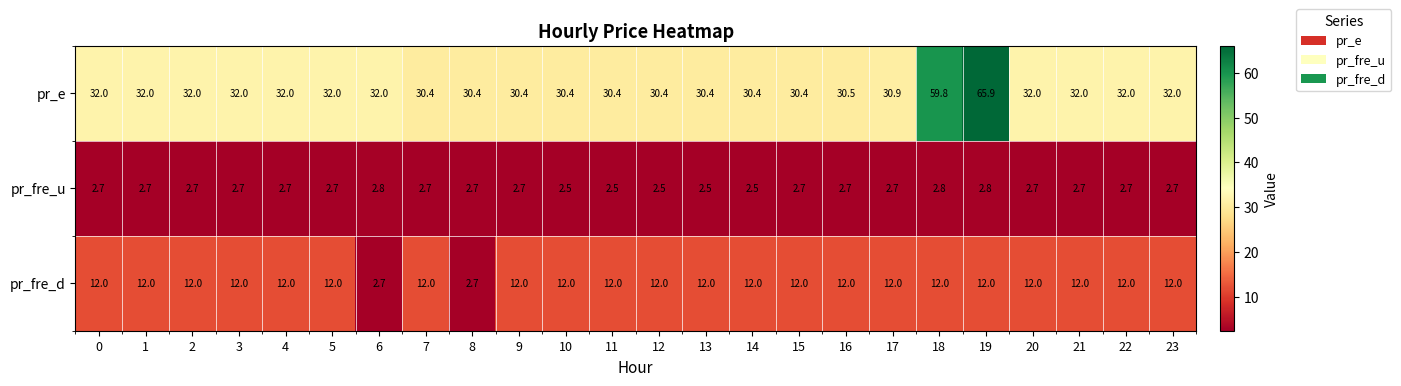

At 18, list the series in order from largest to smallest.

pr_e, pr_fre_d, pr_fre_u